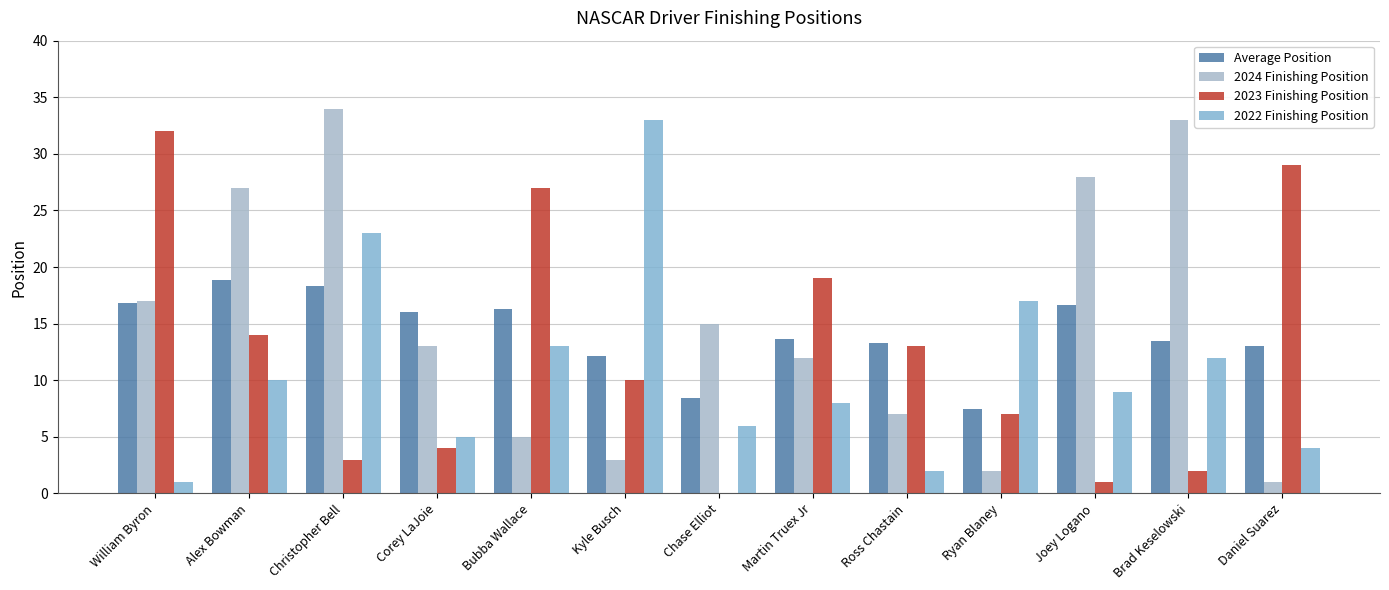

What is the maximum value for 2022 Finishing Position?

33.0